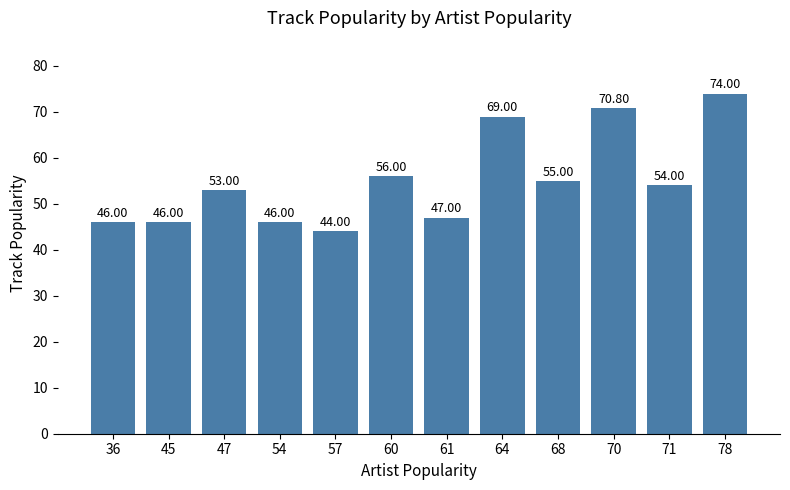

Which has a higher value, 47 or 54?

47